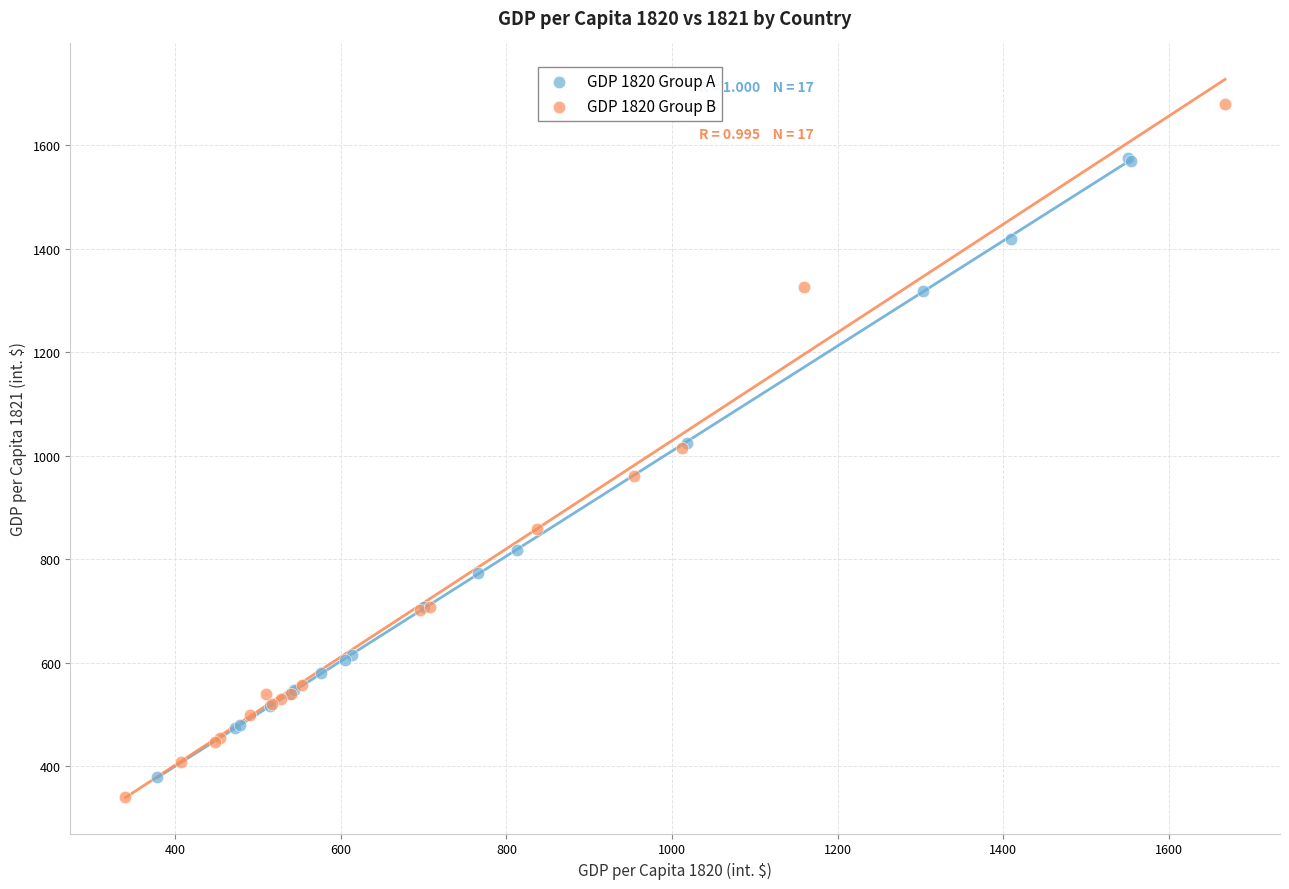

Which series has the largest Y range (max minus min)?

GDP 1820 Group B